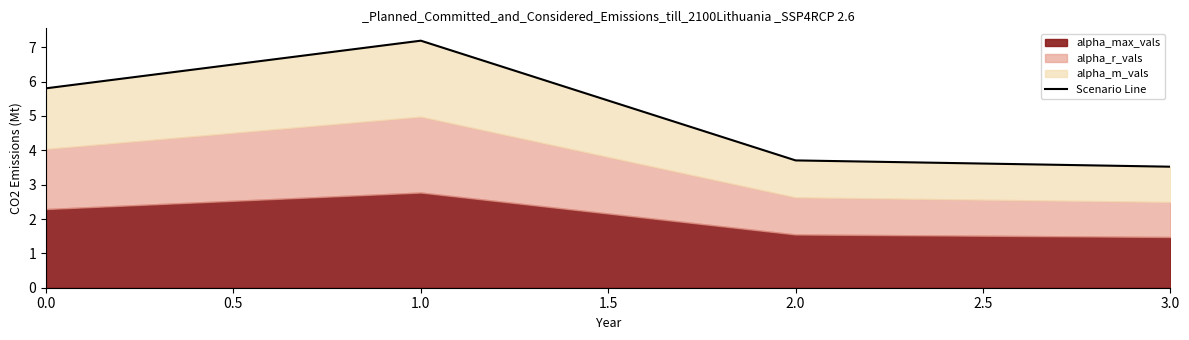

How many data points are less than 5?

2